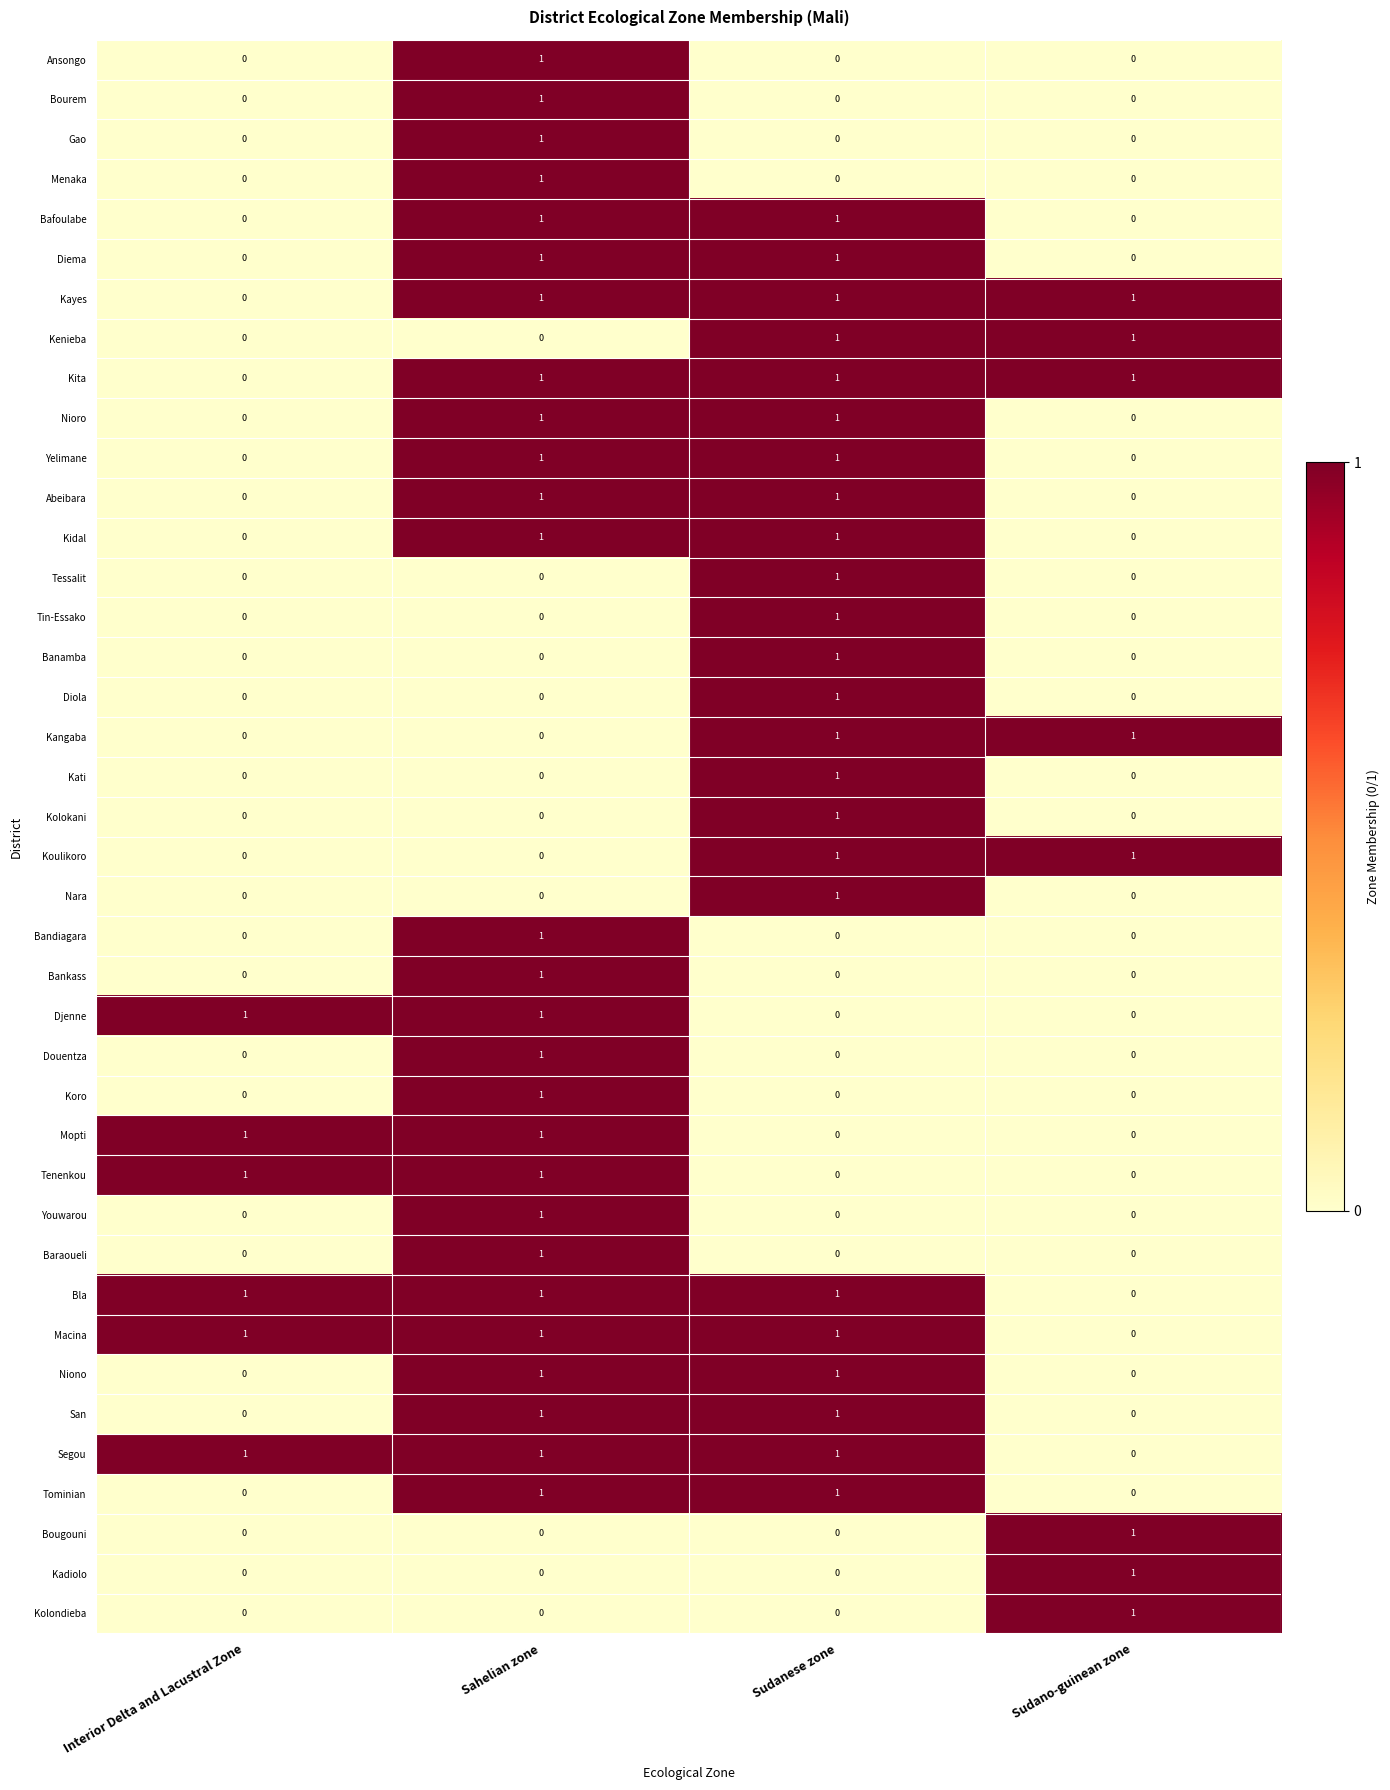

What is the sum of all Kayes values?

3